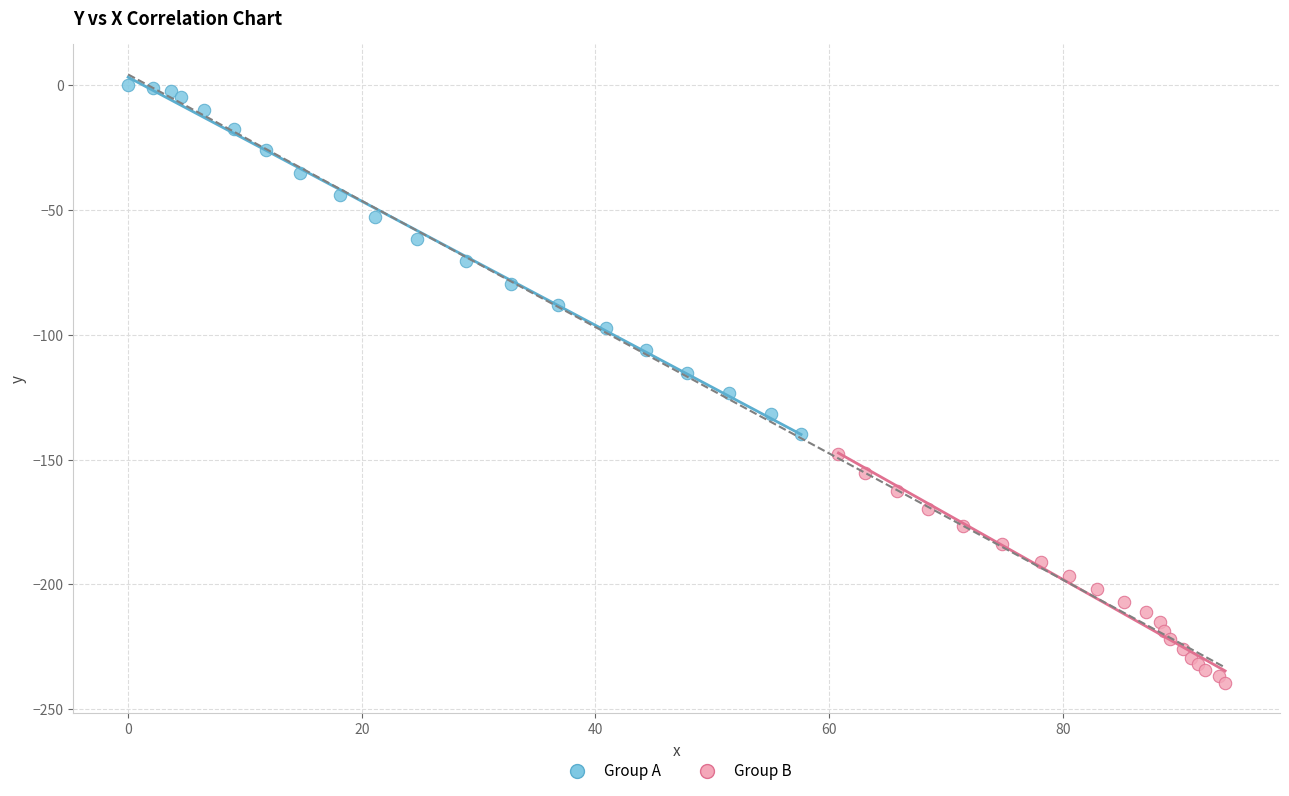

Which series contains the lowest Y value?

Group B